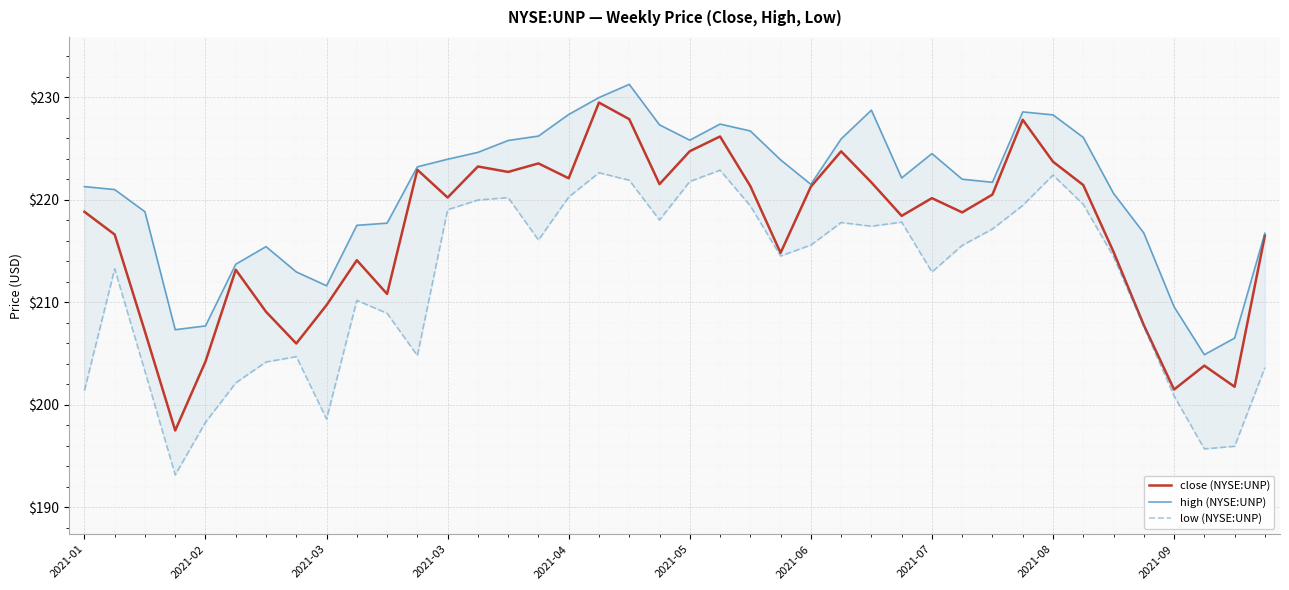

What is the difference between the second highest and minimum values in the high (NYSE:UNP) series?

25.1